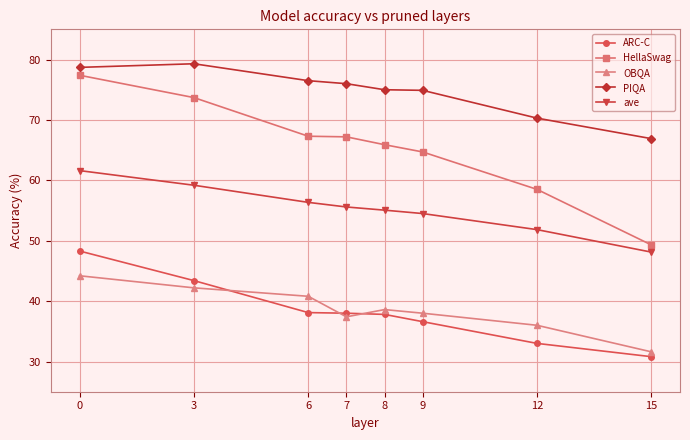

True or false: OBQA and HellaSwag intersect in this chart.

False